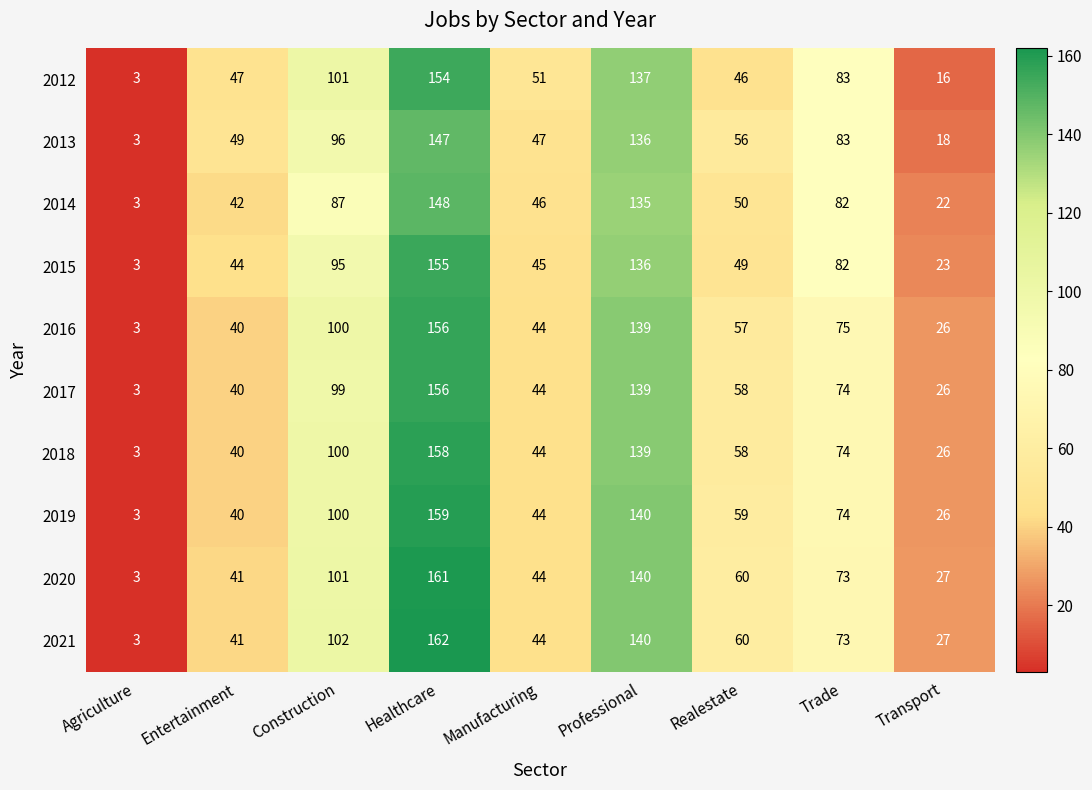

At which label is 2019 closest to 81?

Trade